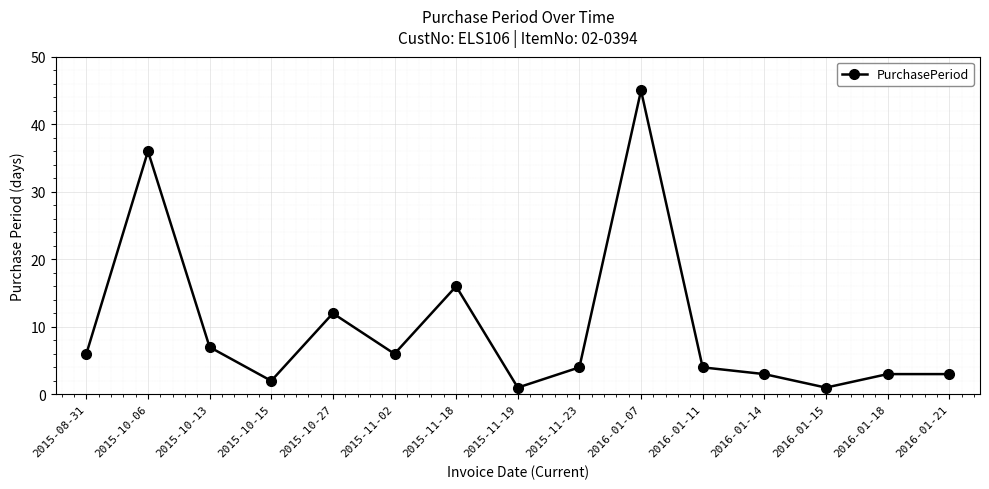

How many interior local valleys (lower than both neighbors) does the data have?

4